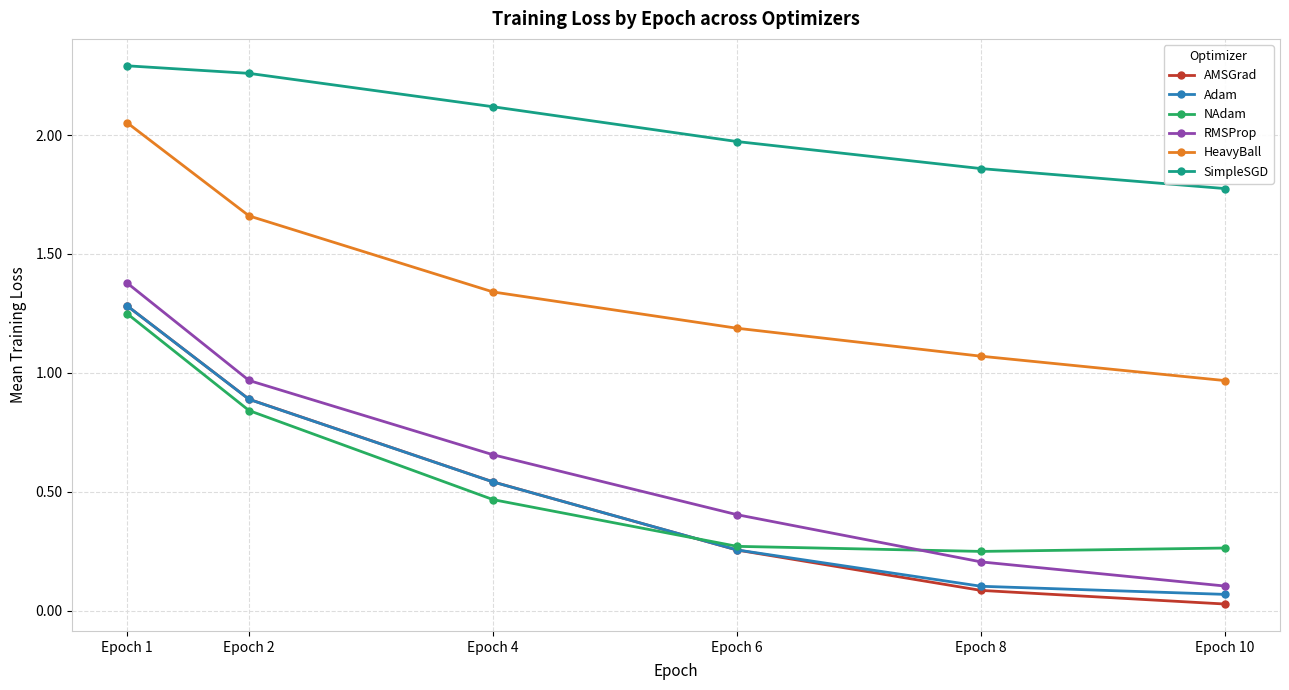

List the labels in order of RMSProp value, smallest first.

Epoch 10, Epoch 8, Epoch 6, Epoch 4, Epoch 2, Epoch 1